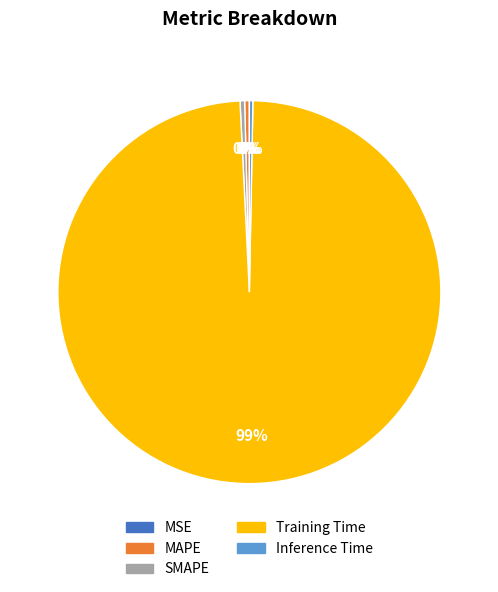

True or false: Training Time accounts for 93% of the total.

False